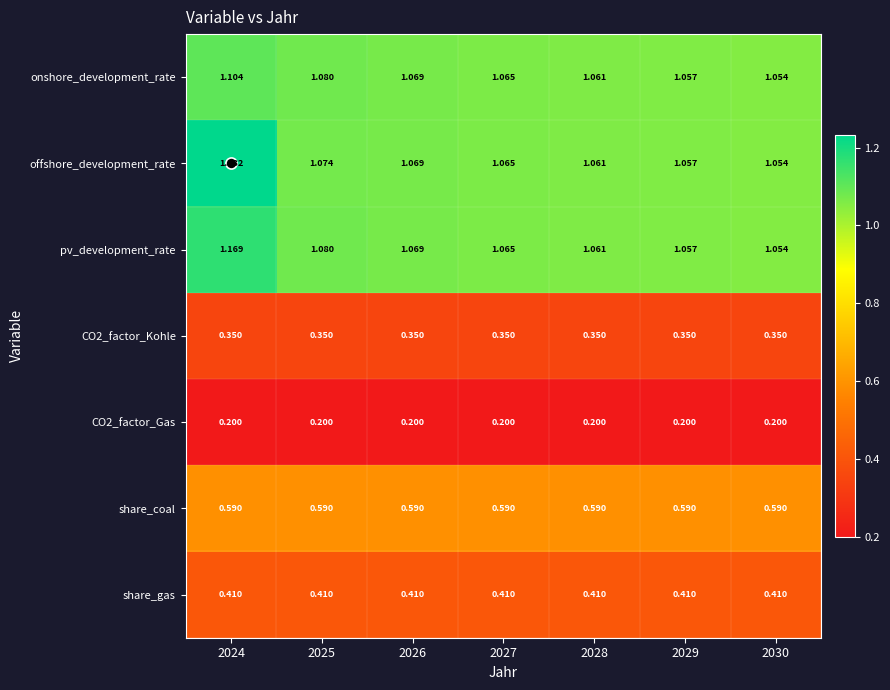

Which series has the largest total across all categories?

offshore_development_rate